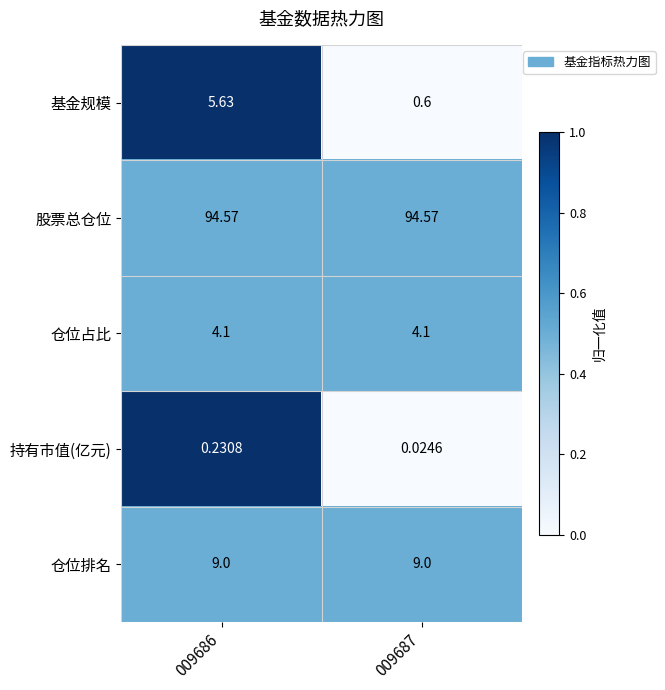

Rank the series at 009686 from highest to lowest value.

股票总仓位, 仓位排名, 基金规模, 仓位占比, 持有市值(亿元)